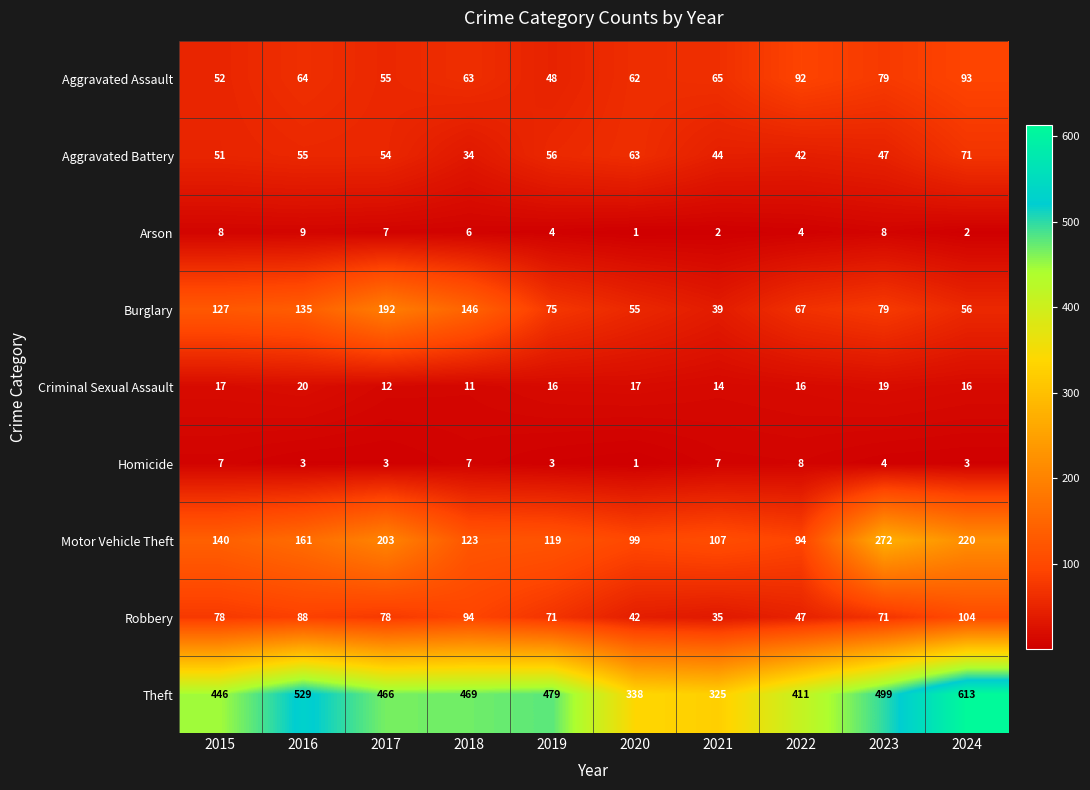

At which category is the sum across all series the highest?

2024